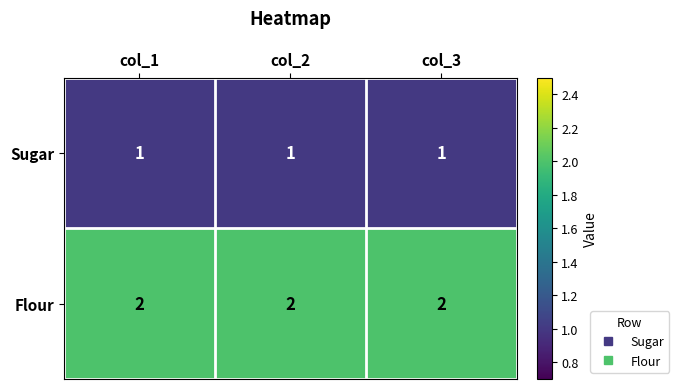

At col_2, list the series in order from smallest to largest.

Sugar, Flour